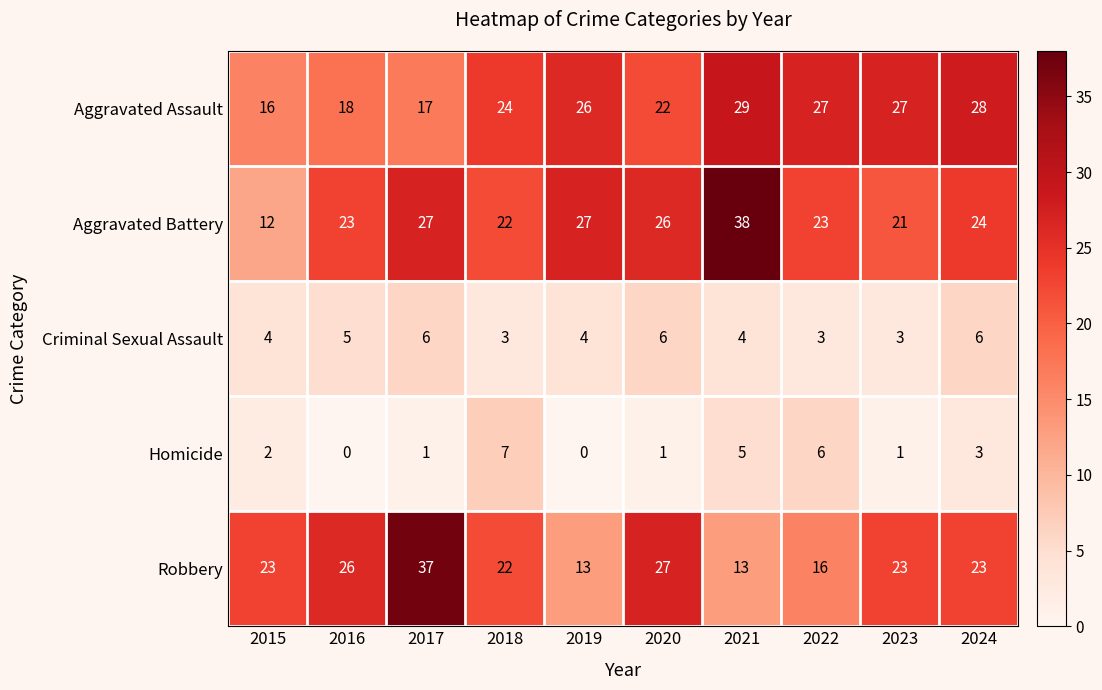

What is the greatest value displayed?

38